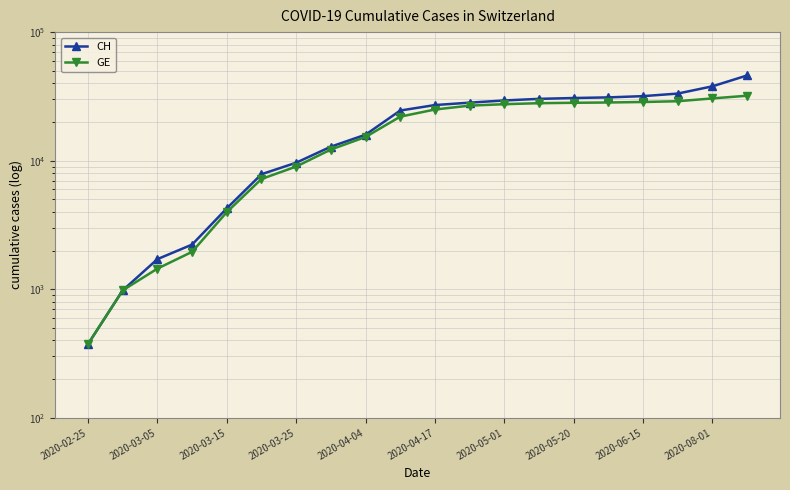

Reading left to right, transcribe all the data shown in this chart.

CH: 375	981	1715	2226	4259	7847	9642	12852	15926	24551	27078	28268	29407	30257	30716	31063	31763	33259	37869	46000
GE: 375	981	1447	1955	3978	7205	9000	12210	15284	22000	25000	26800	27500	28000	28200	28350	28600	29000	30500	32000